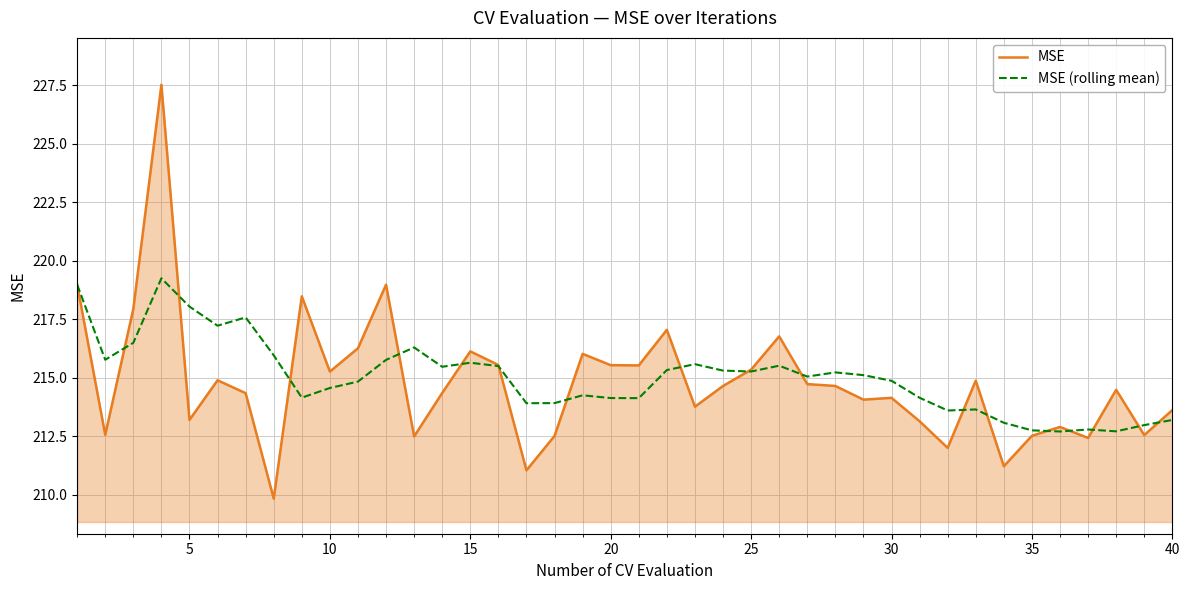

List the series in order of their peak value, lowest first.

MSE (rolling mean), MSE